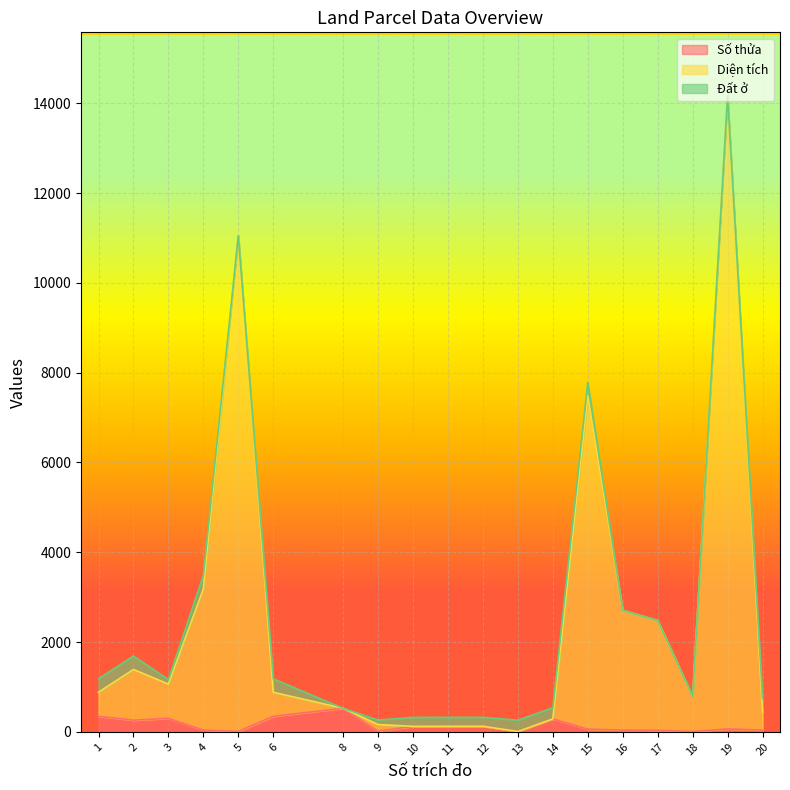

What is the maximum value for Số thửa?

526